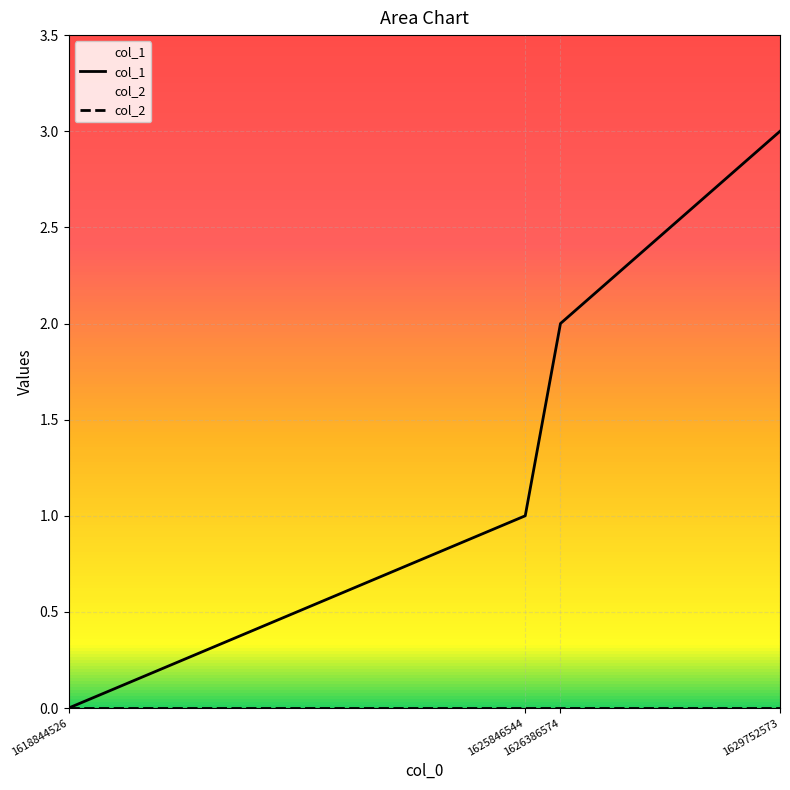

What are all the series names shown in the legend?

col_1, col_2